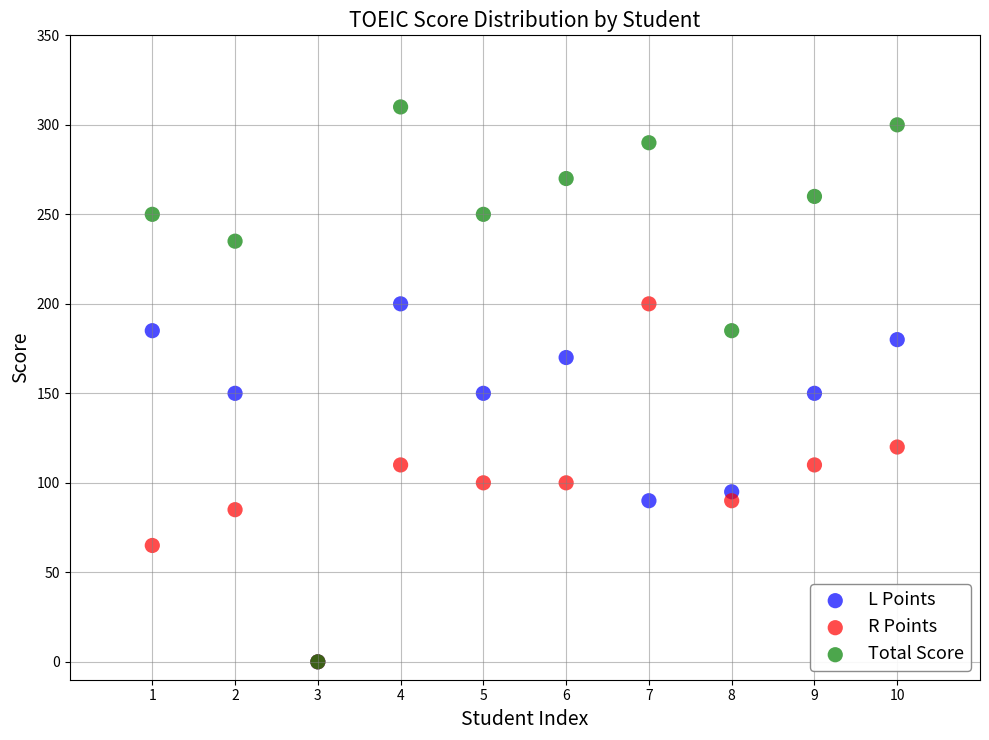

What are all the series names shown in the legend?

L Points, R Points, Total Score